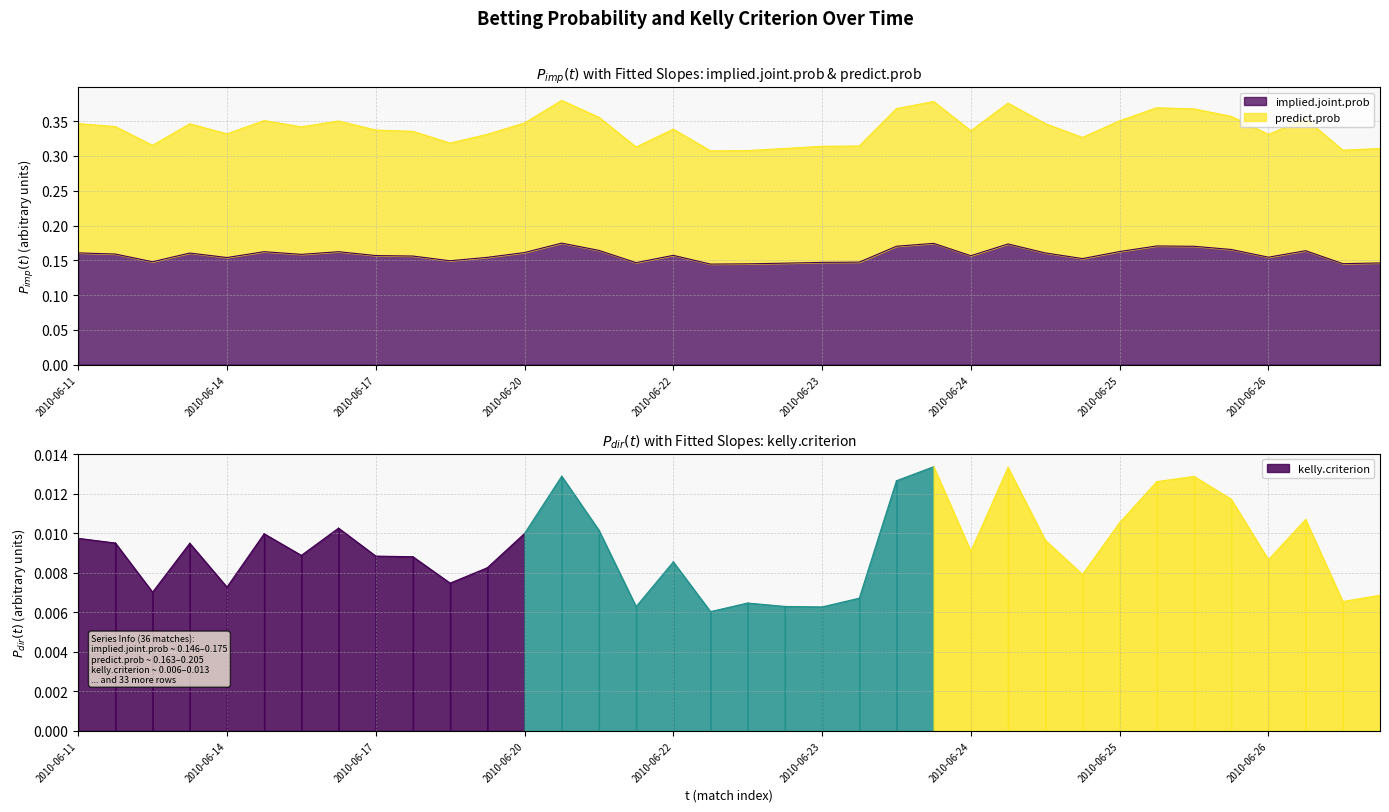

Which series has the largest range (max minus min)?

predict.prob